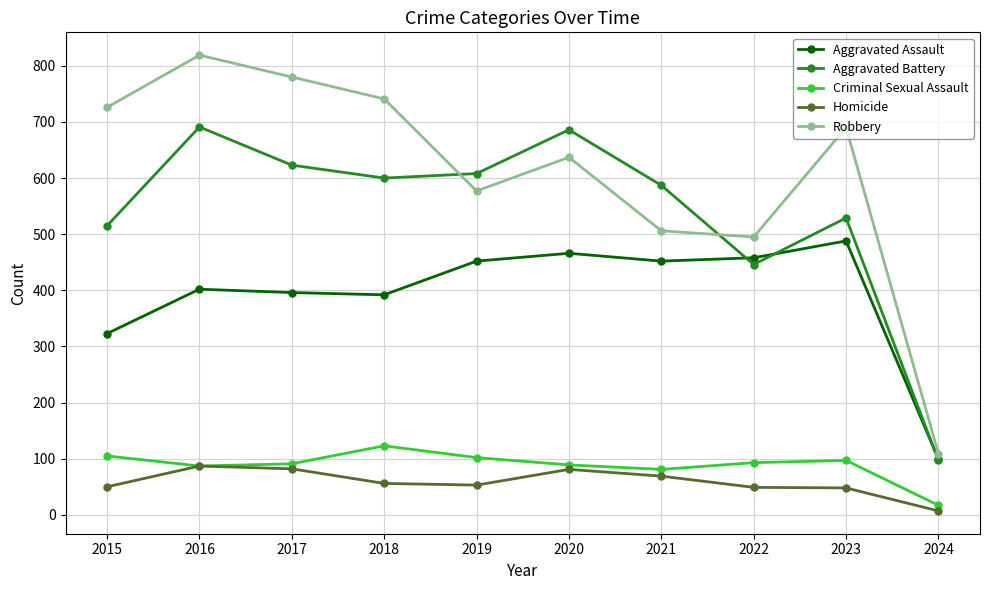

What is the minimum value for Criminal Sexual Assault?

17